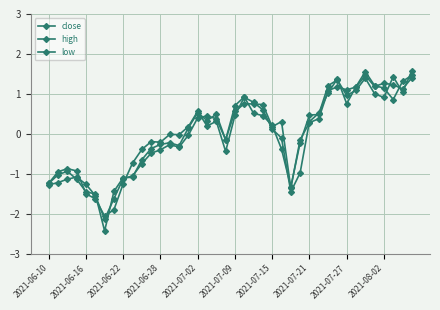

Reading left to right, list all the values displayed in this chart.

close: -1.2	-1.0	-0.9	-1.1	-1.4	-1.5	-2.4	-1.4	-1.1	-1.1	-0.6	-0.4	-0.3	-0.2	-0.3	0.2	0.5	0.3	0.5	-0.2	0.7	0.9	0.5	0.5	0.2	-0.4	-1.3	-0.2	0.5	0.5	1.2	1.3	1.0	1.1	1.4	1.0	0.9	1.4	1.0	1.6
high: -1.3	-1.2	-1.1	-1.1	-1.3	-1.5	-2.1	-1.6	-1.1	-1.1	-0.7	-0.5	-0.4	-0.3	-0.3	-0.0	0.4	0.4	0.4	-0.1	0.6	0.8	0.7	0.7	0.2	0.3	-1.4	-0.1	0.3	0.4	1.1	1.2	1.1	1.2	1.5	1.2	1.3	1.2	1.1	1.4
low: -1.2	-0.9	-0.9	-0.9	-1.5	-1.6	-2.1	-1.9	-1.2	-0.7	-0.4	-0.2	-0.2	-0.0	-0.0	0.2	0.6	0.2	0.3	-0.4	0.5	0.9	0.8	0.6	0.1	-0.1	-1.5	-1.0	0.3	0.5	1.0	1.4	0.8	1.2	1.6	1.2	1.1	0.9	1.3	1.5